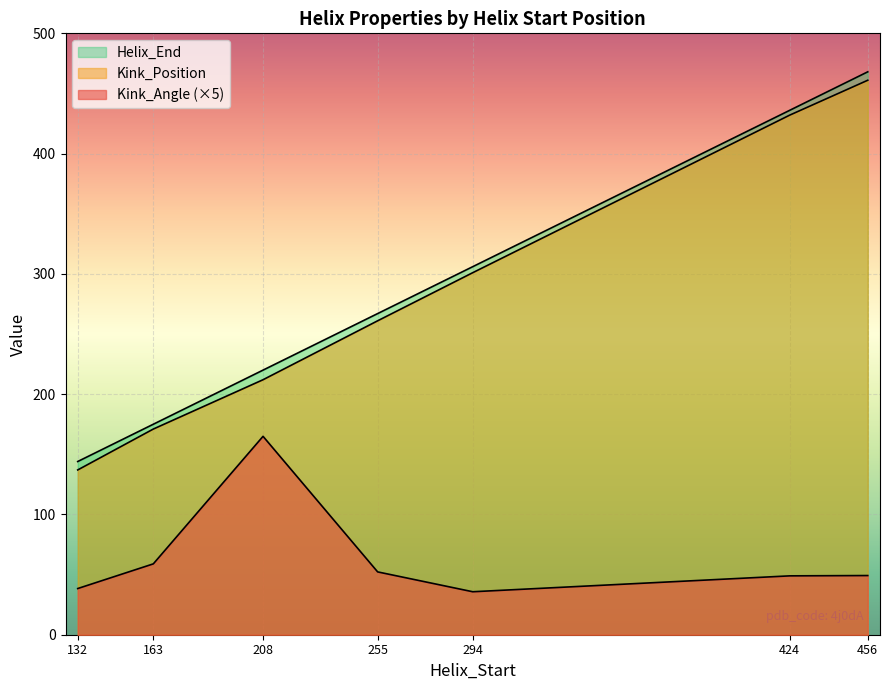

Reading left to right, what are all the values shown in this chart?

Kink_Angle: 38.4	58.9	165.0	52.2	35.7	48.9	49.2
Kink_Position: 137.0	171.0	212.0	261.0	301.0	432.0	461.0
Helix_End: 144.0	175.0	220.0	267.0	306.0	436.0	468.0